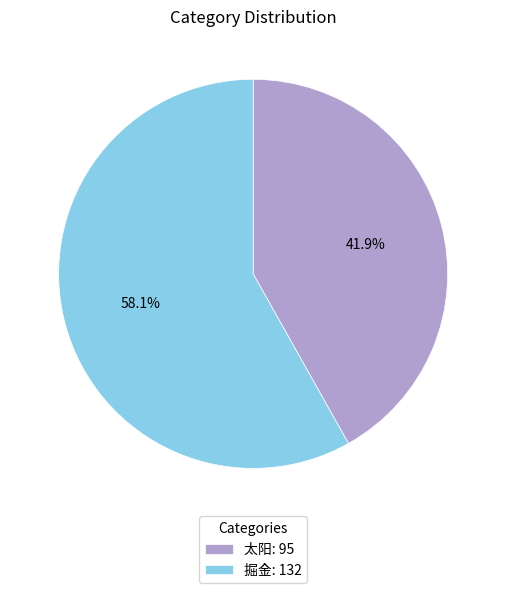

To the nearest percent, what percentage of the pie is 掘金?

58%